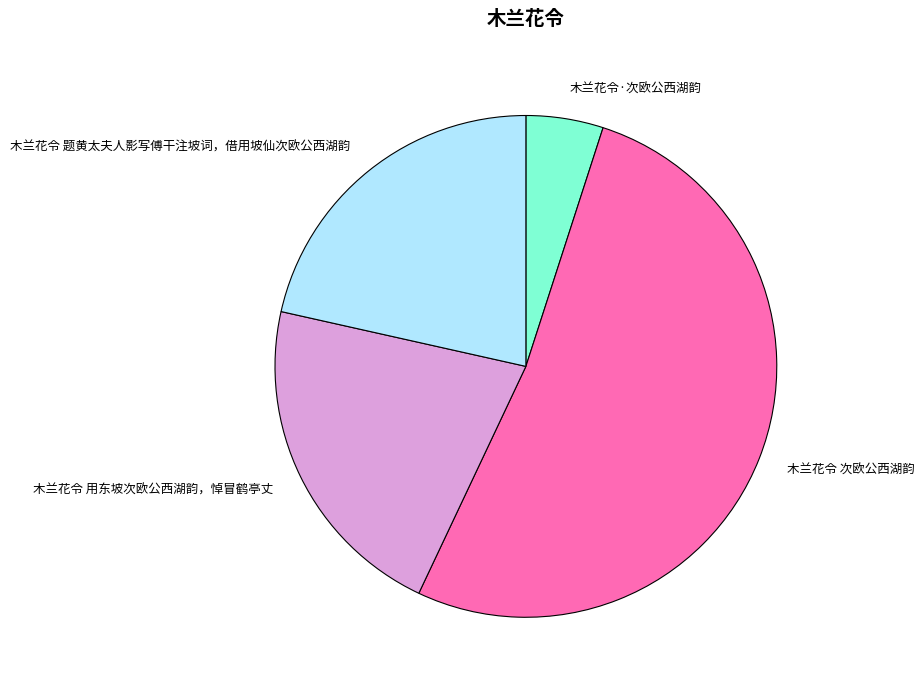

Is there any slice that represents more than half of the pie?

Yes